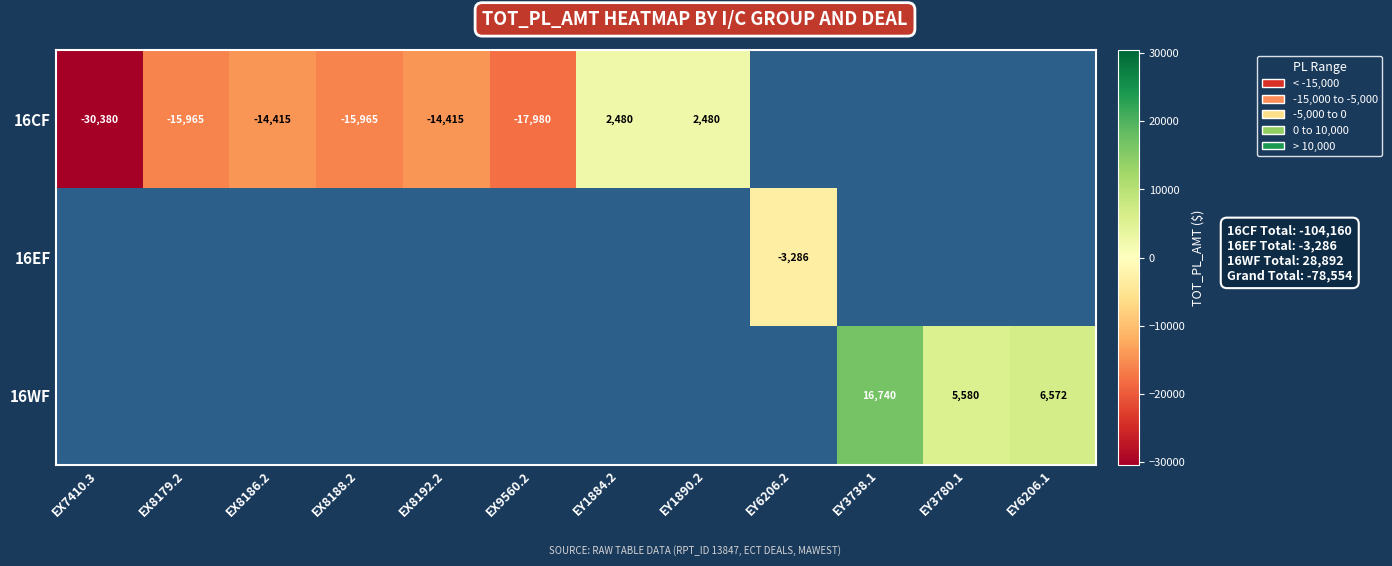

Is it true that 16CF equals -30380 at EX7410.3?

True